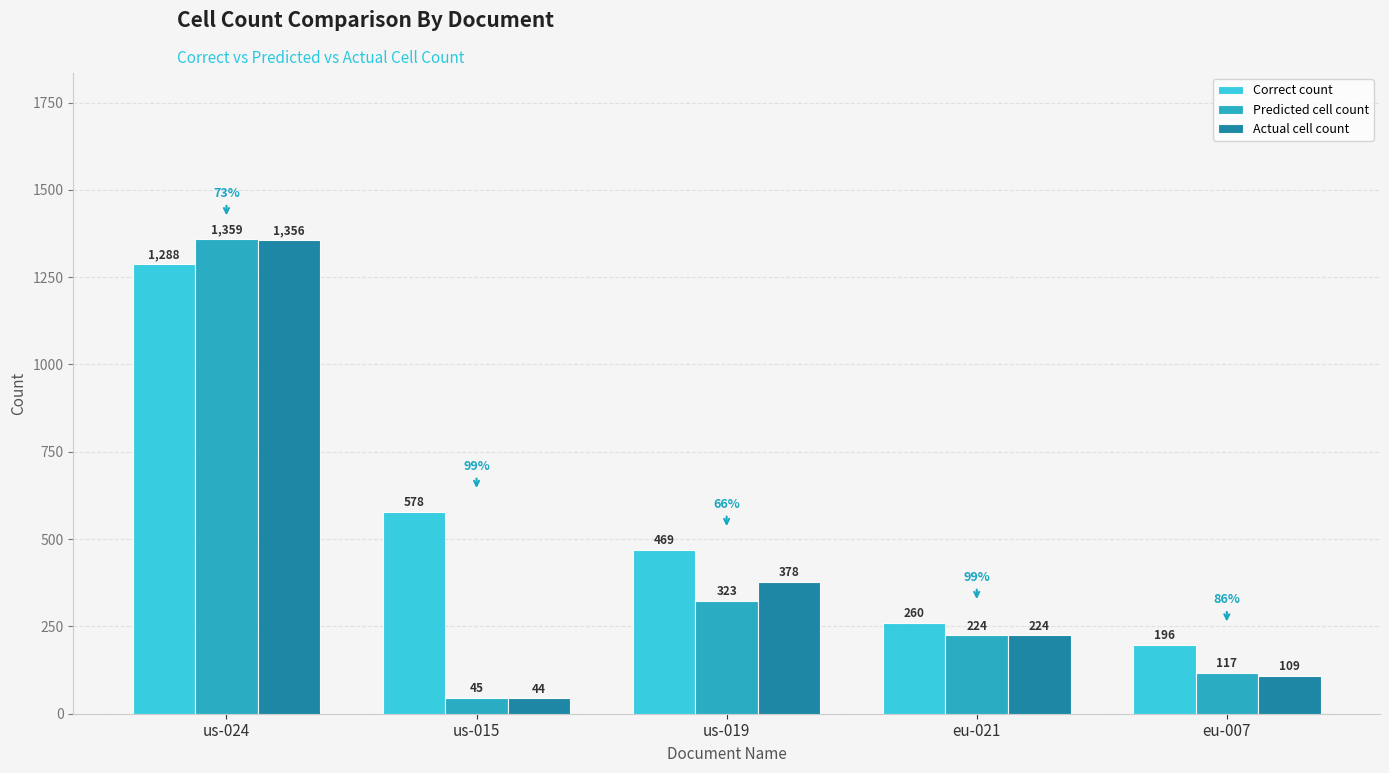

Reading right to left, what are all the values shown in this chart?

Correct count: eu-007=196	eu-021=260	us-019=469	us-015=578	us-024=1288
Predicted cell count: eu-007=117	eu-021=224	us-019=323	us-015=45	us-024=1359
Actual cell count: eu-007=109	eu-021=224	us-019=378	us-015=44	us-024=1356